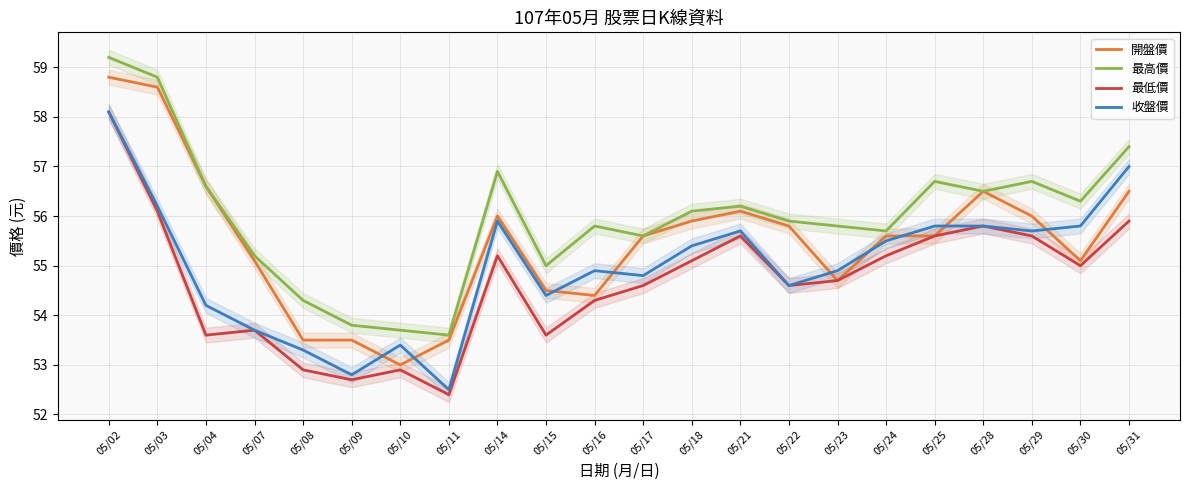

Count the number of data series in this chart.

4